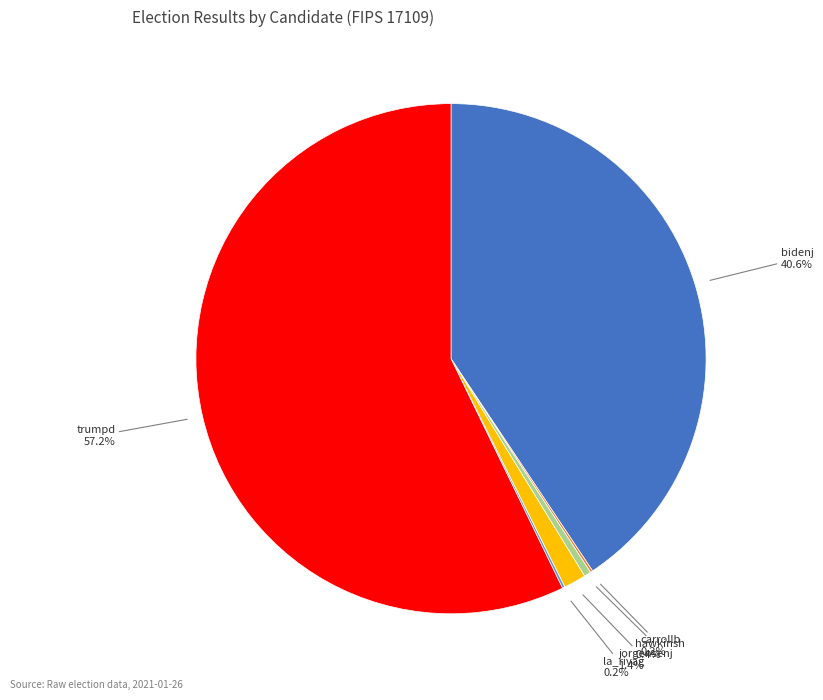

Between bidenj and jorgensenj, which is larger?

bidenj